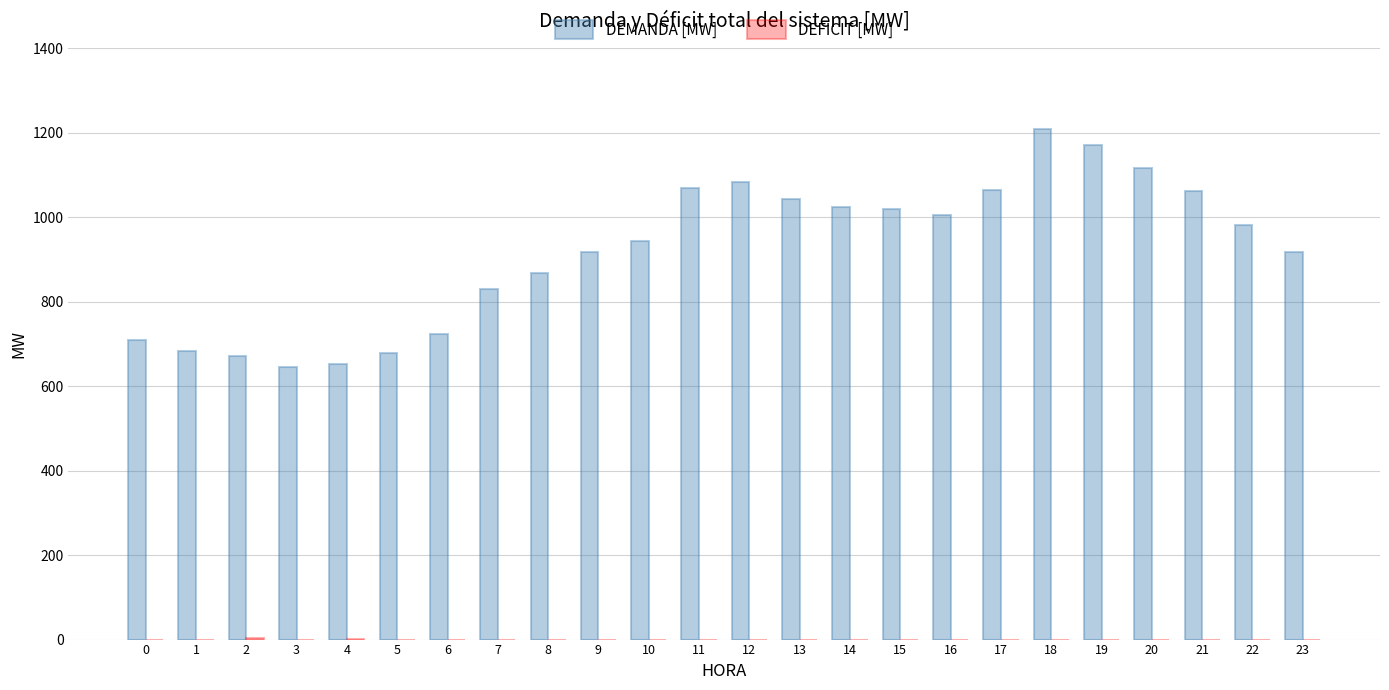

What is the sum of the DEMANDA [MW] values at 9 and 1?

1599.8